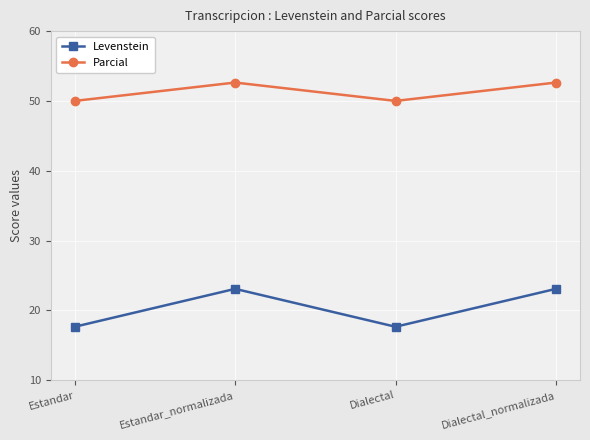

Rank the series by their average value, from lowest to highest.

Levenstein, Parcial